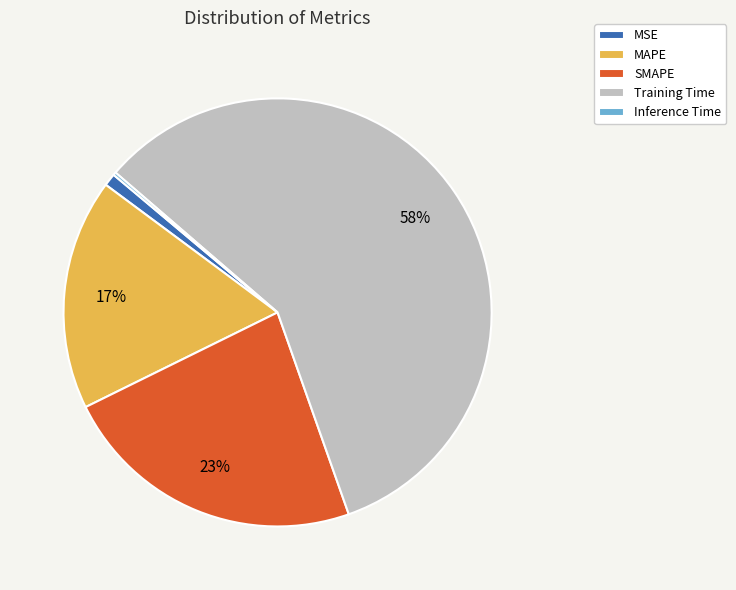

Does Training Time represent more than half of the total?

Yes